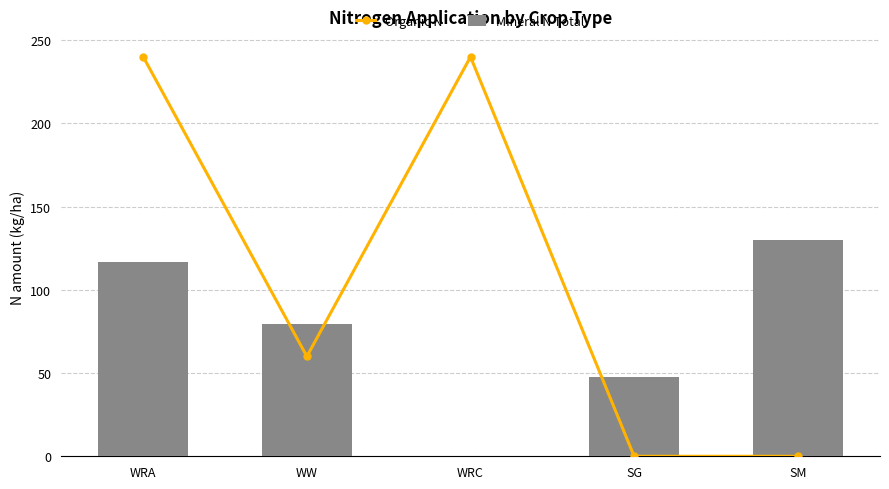

List the series in order of their peak value, lowest first.

Mineral N Total, Organic N